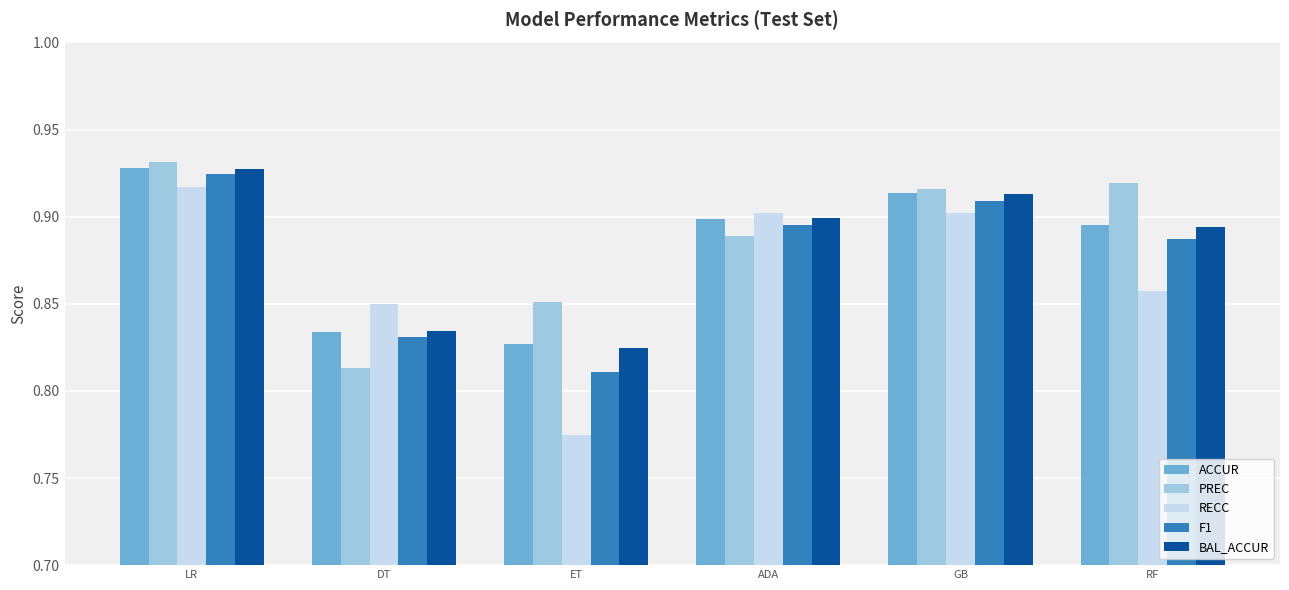

What is the label of the 6th bar from the left?

RF